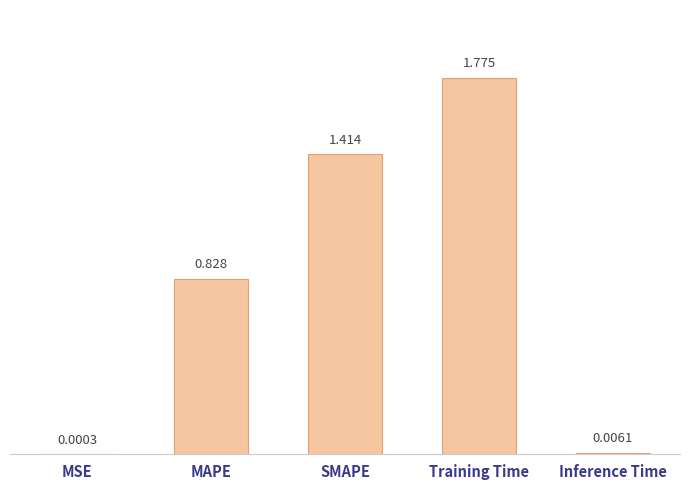

Count the number of categories in the chart.

5